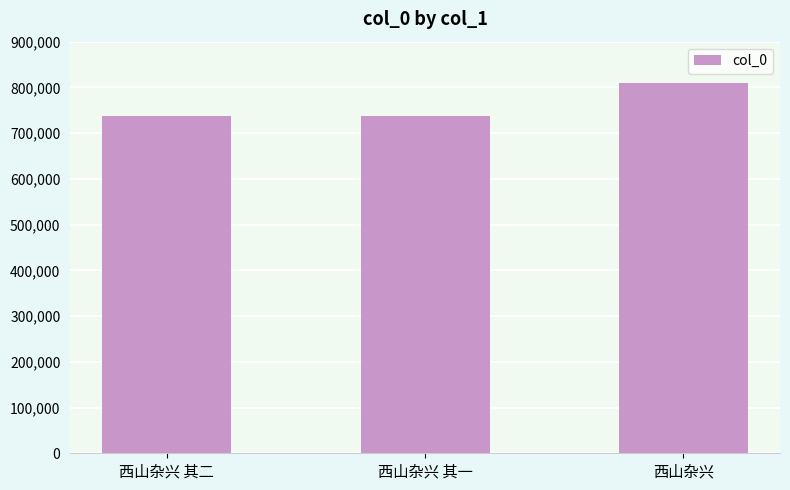

How many distinct data groups are displayed?

1